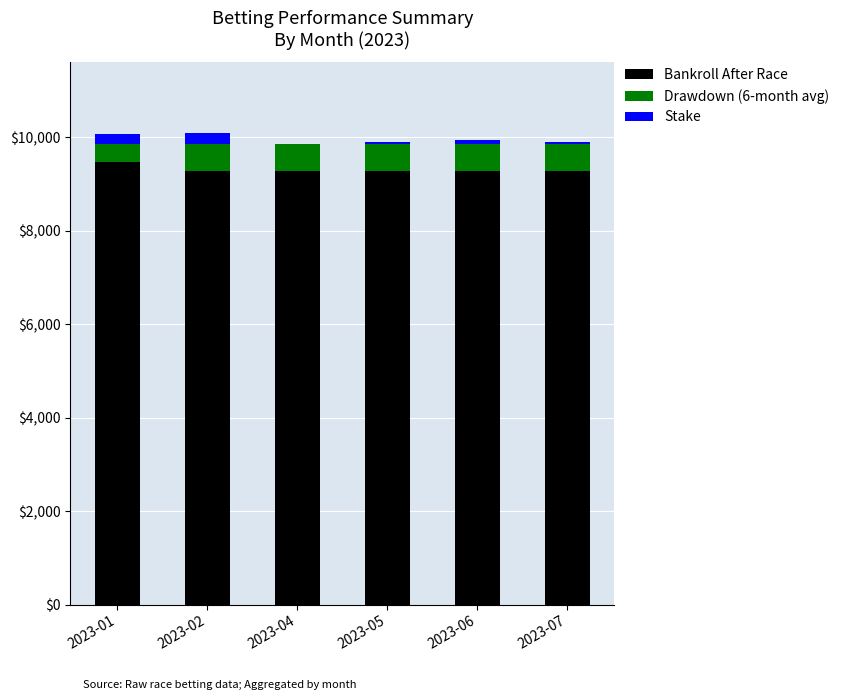

What is the total value across all series at 2023-02?

10092.0